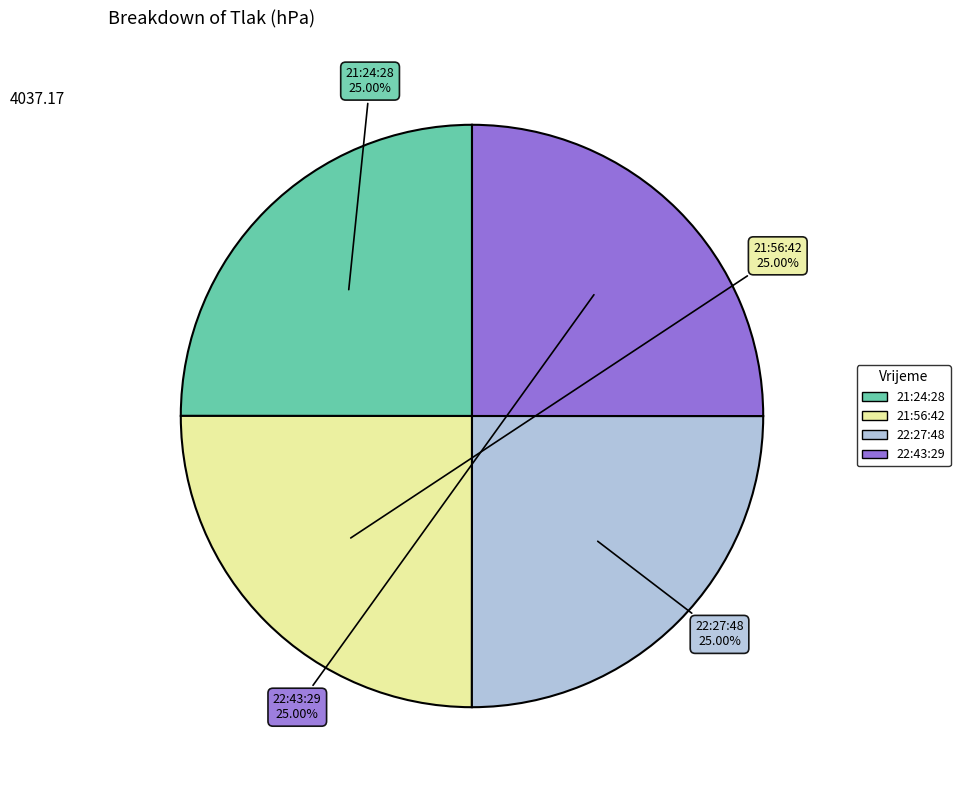

Does 22:43:29 account for over 50% of the chart?

No